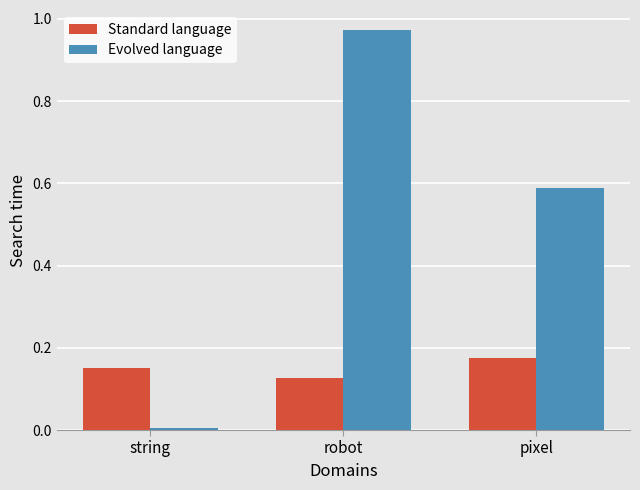

Count the number of data series in this chart.

2